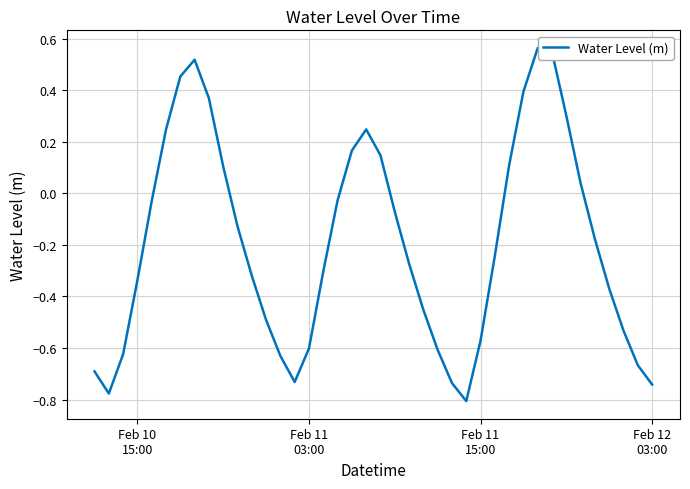

What is the difference between the maximum and minimum values?

1.4